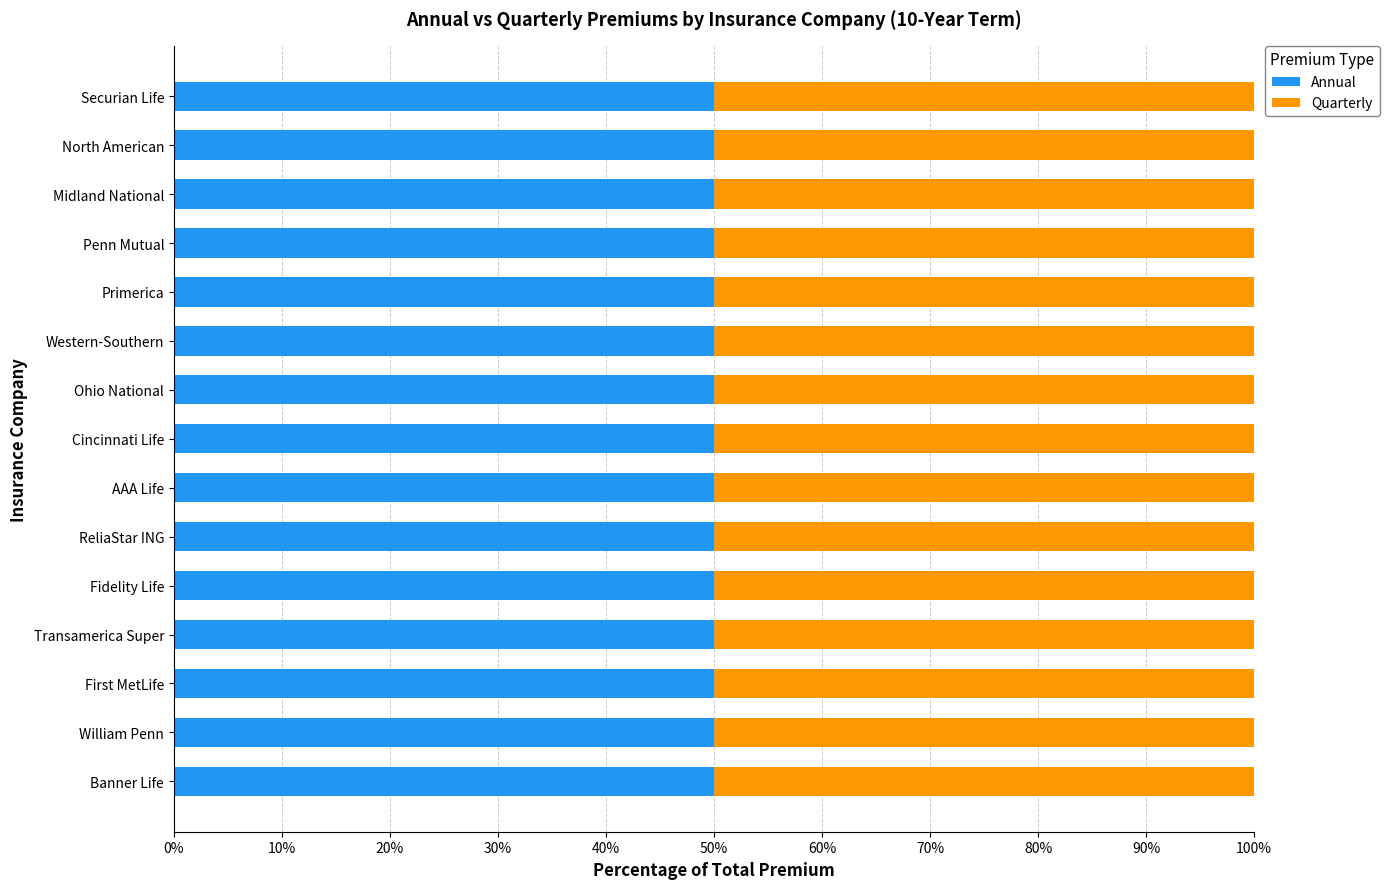

What is the sum of the Annual values at Fidelity Life and Transamerica Super?

3437.5